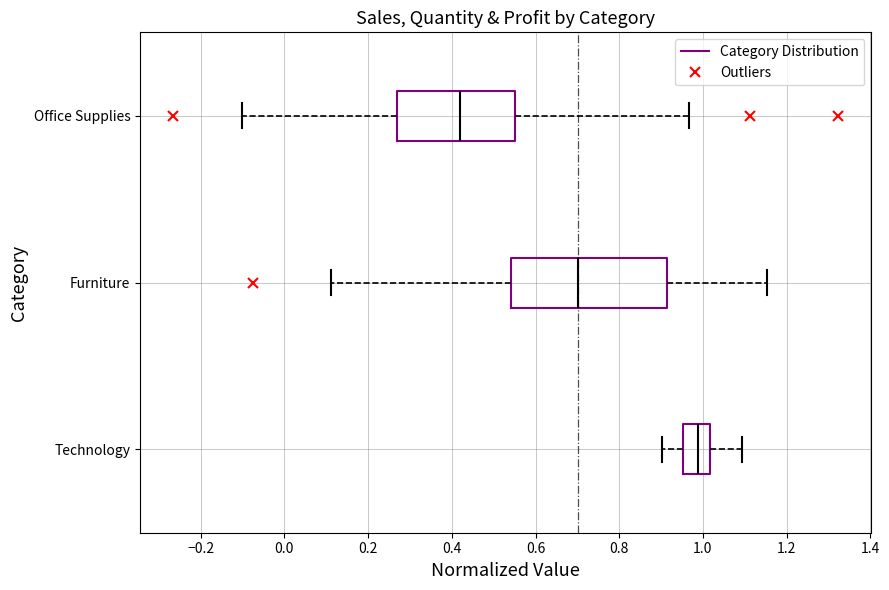

Reading bottom to top, transcribe this box plot: for each box, give where its median line is, the range the box spans, and where its two whiskers end, as read against the x-axis. The values are not printed on the chart, so give them approximately, as read against the axis.

Technology: median 0.98, box 0.96 to 1.02, whiskers 0.90 to 1.10
Furniture: median 0.70, box 0.54 to 0.92, whiskers 0.12 to 1.16
Office Supplies: median 0.42, box 0.28 to 0.56, whiskers -0.10 to 0.96